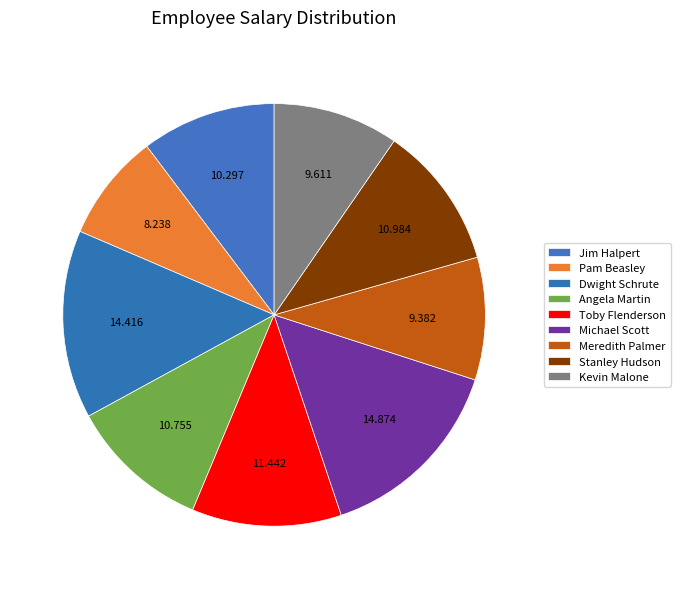

What is the smallest slice in the pie chart?

Pam Beasley